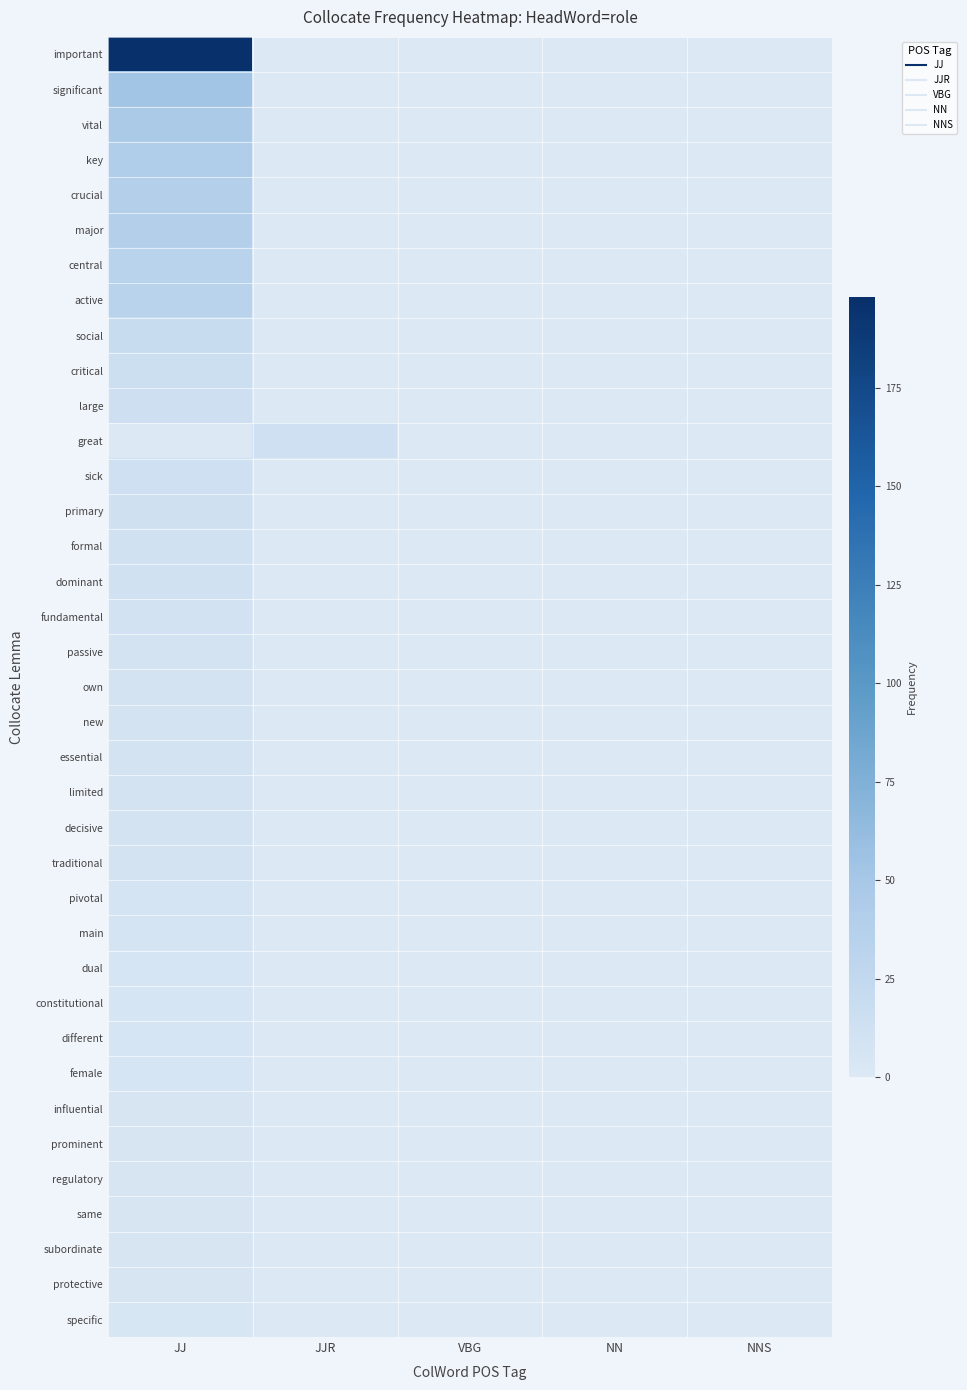

What is the maximum value shown in the chart?

198